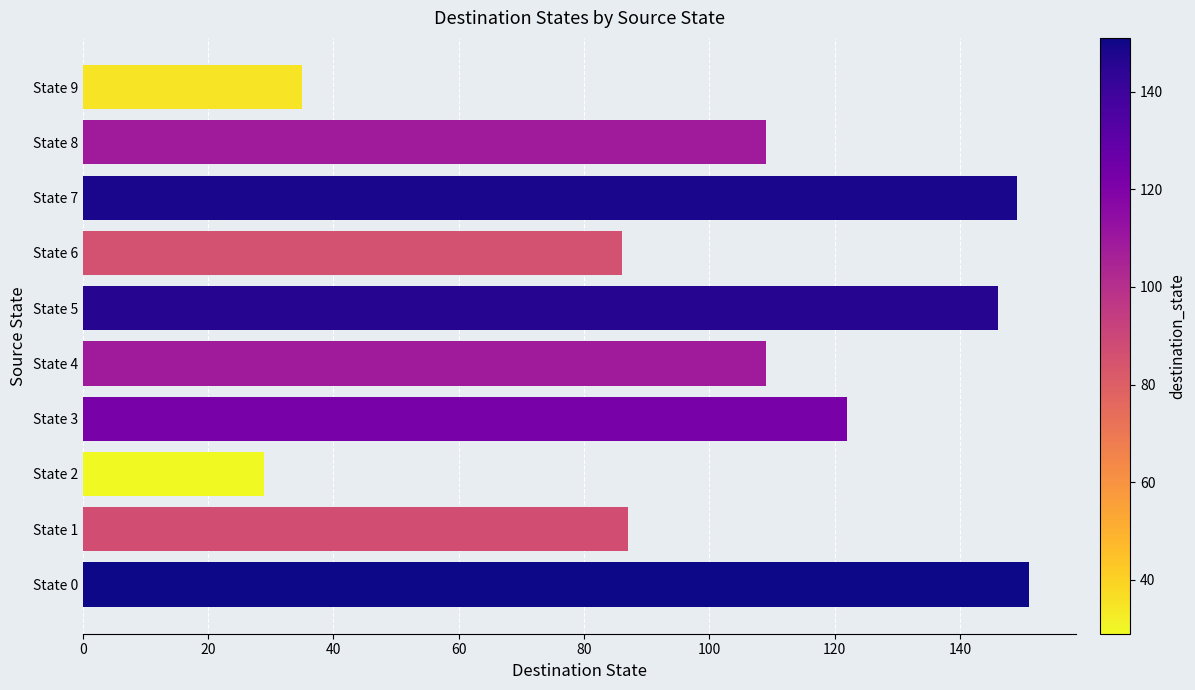

What is the difference between the maximum and minimum values?

122